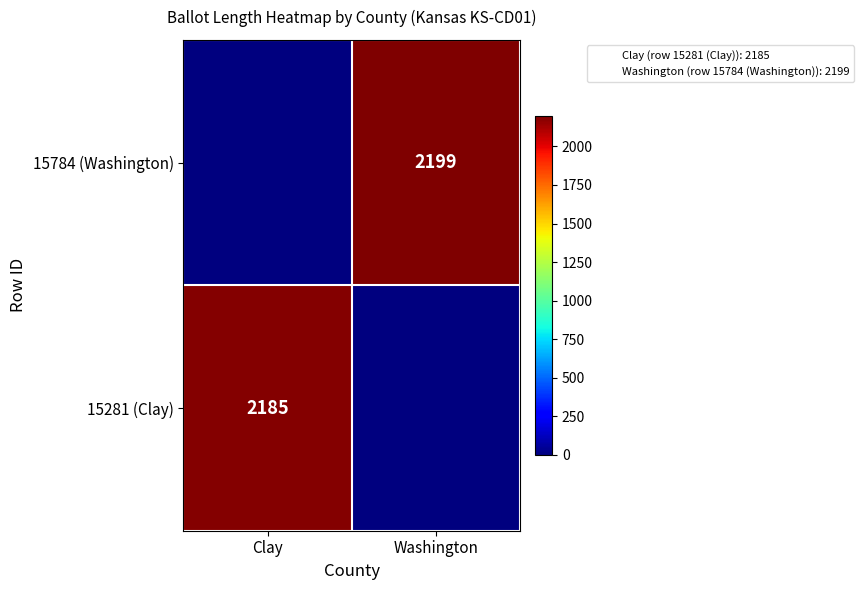

Which category has the highest value across all series?

Washington